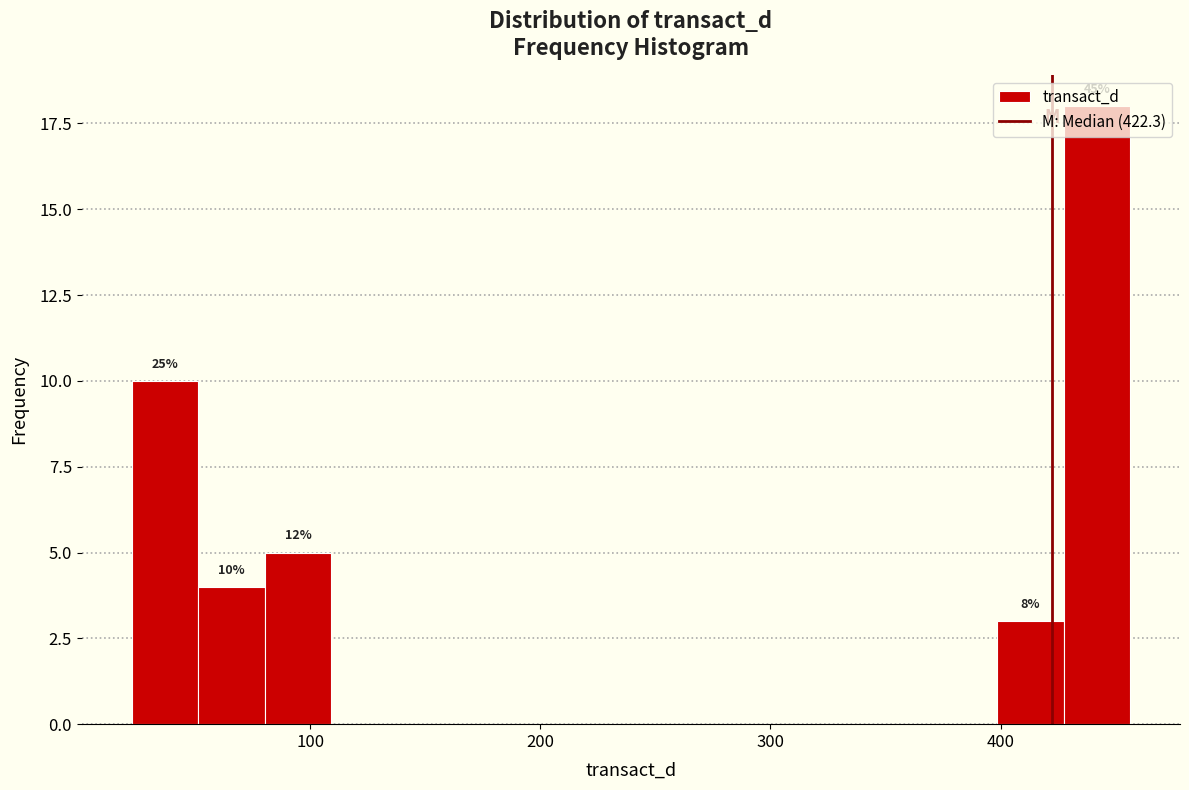

Around what value on the x-axis is the tallest bar? Give the approximate position of its centre, as read against the axis.

440